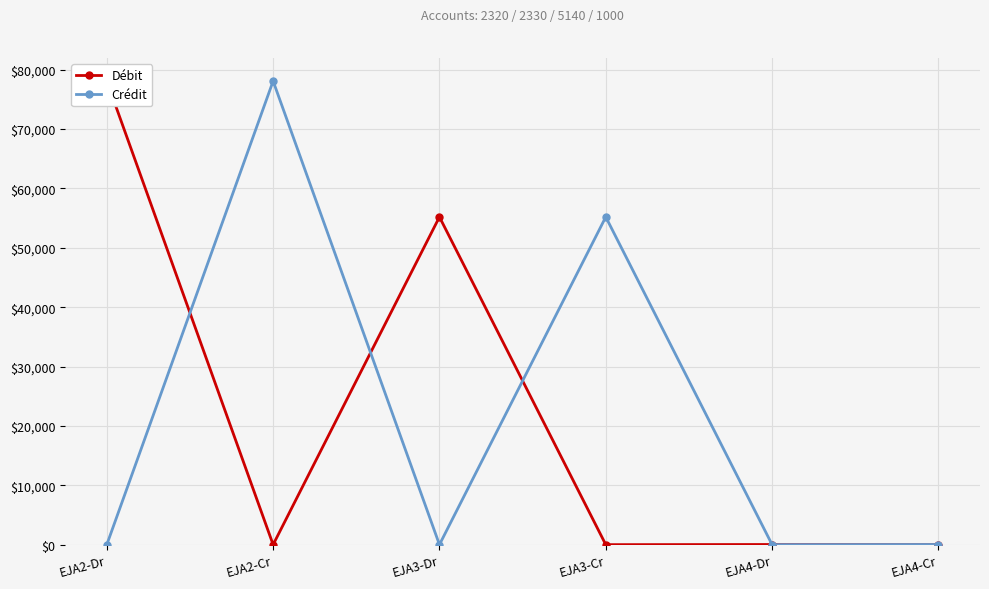

At which category does Crédit reach its first local valley?

EJA3-Dr